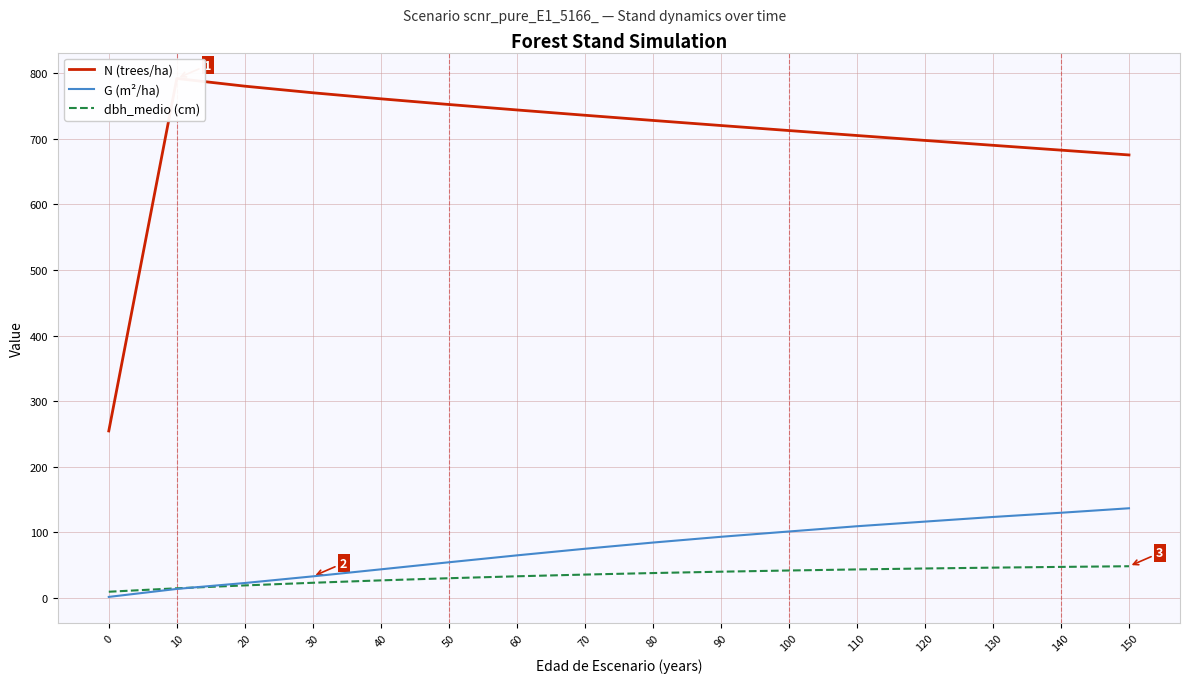

True or false: N (trees/ha) has more than 0 interior local peaks.

True